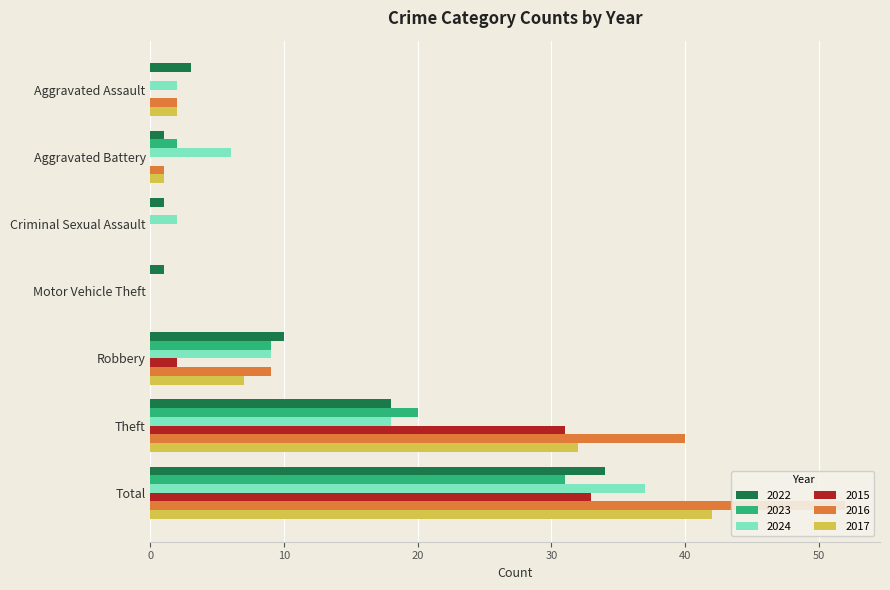

Reading right to left, list all the values displayed in this chart.

2022: 34	18	10	1	1	1	3
2023: 31	20	9	0	0	2	0
2024: 37	18	9	0	2	6	2
2015: 33	31	2	0	0	0	0
2016: 52	40	9	0	0	1	2
2017: 42	32	7	0	0	1	2